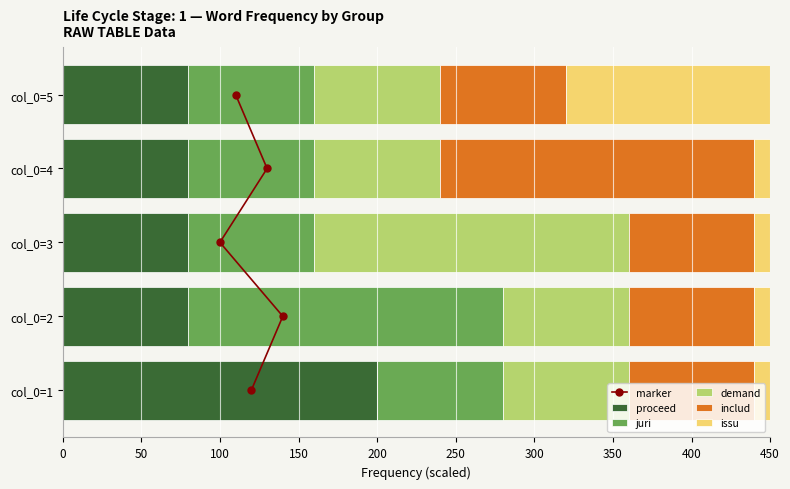

Which series has the largest total across all categories?

proceed